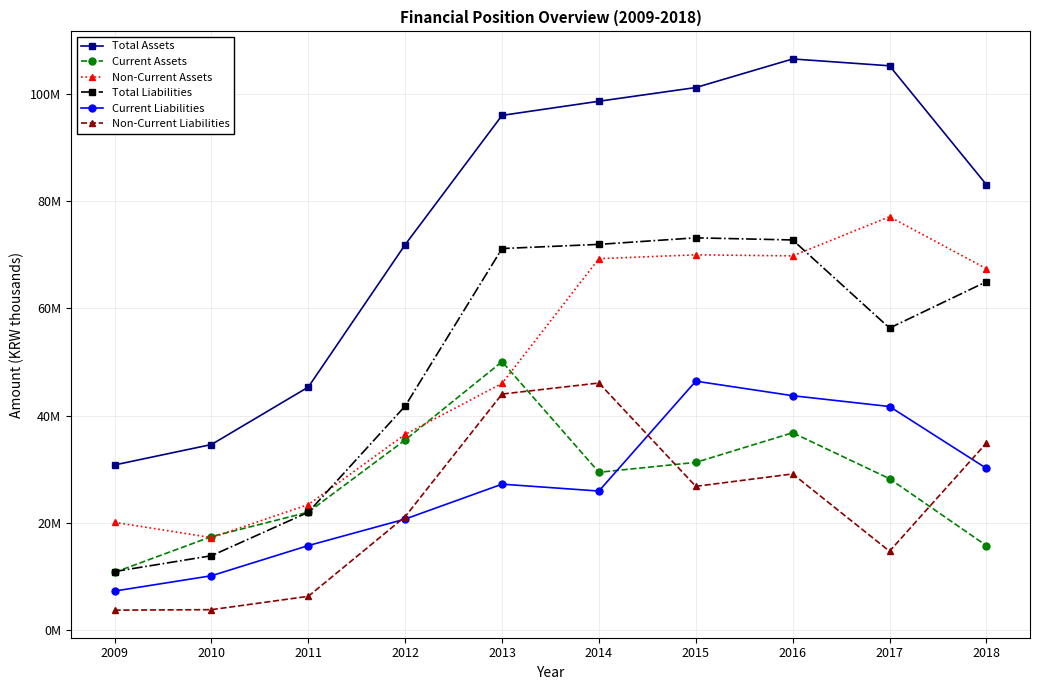

Which series has the largest range (max minus min)?

Total Assets